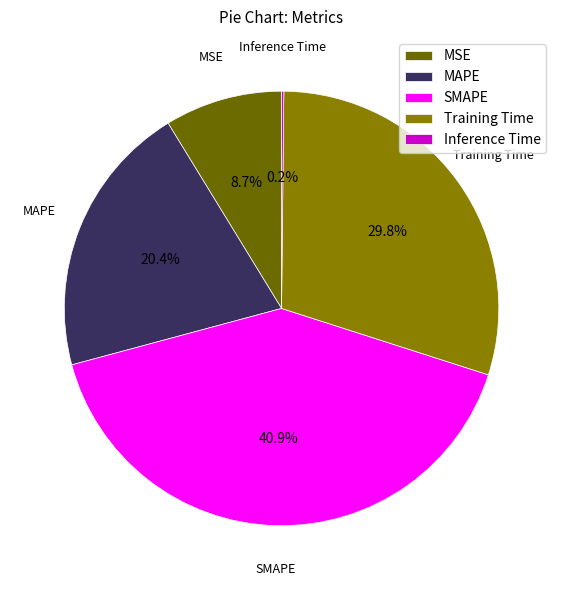

Approximately how many times larger is the value at Training Time compared to MAPE?

1.5